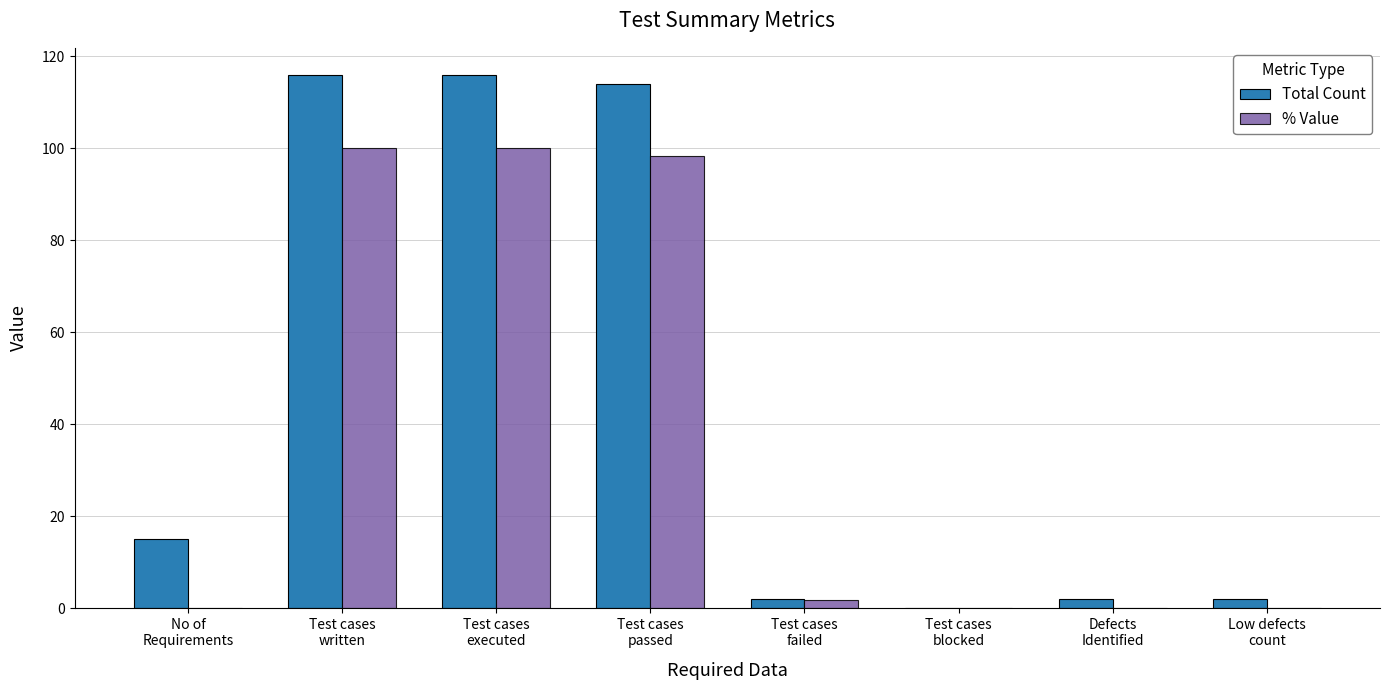

Reading right to left, transcribe all the data shown in this chart.

Total Count: 2.0	2.0	0.0	2.0	114.0	116.0	116.0	15.0
% Value: 0.0	0.0	0.0	1.7	98.3	100.0	100.0	0.0